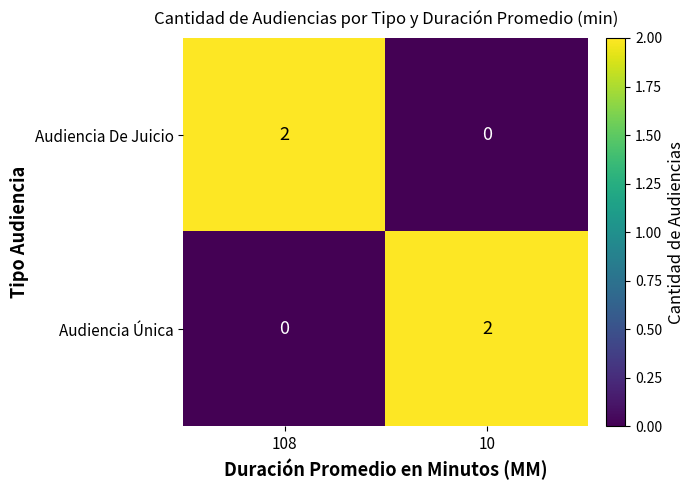

The value of Audiencia Única at 10 is 2. True or false?

True